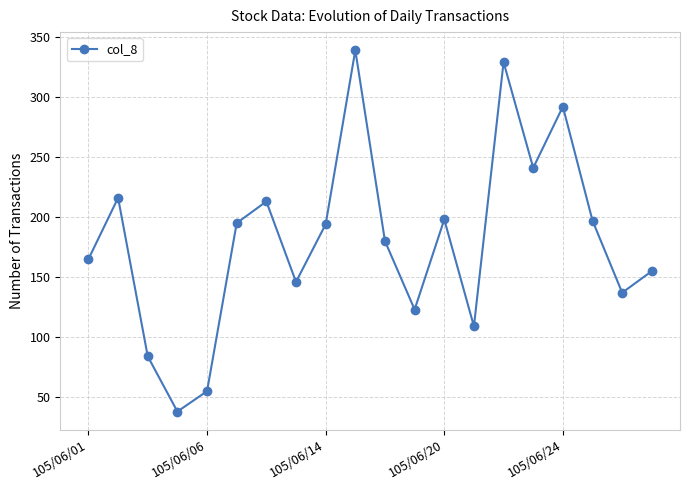

What is the difference between the second highest and second lowest values?

274